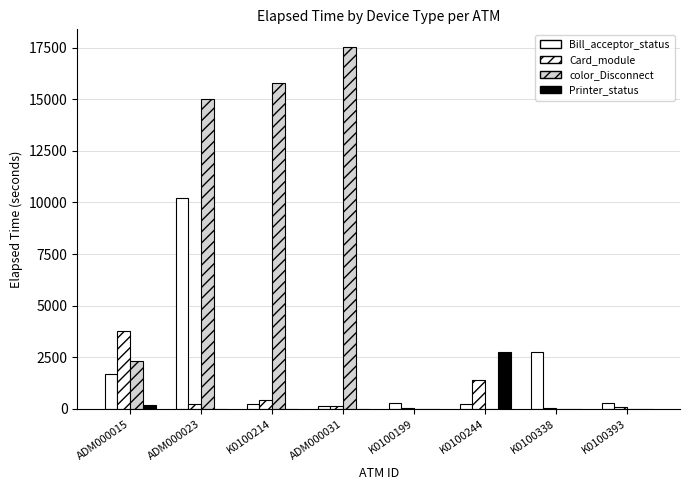

Rank the series by their maximum value, from lowest to highest.

Printer_status, Card_module, Bill_acceptor_status, color_Disconnect